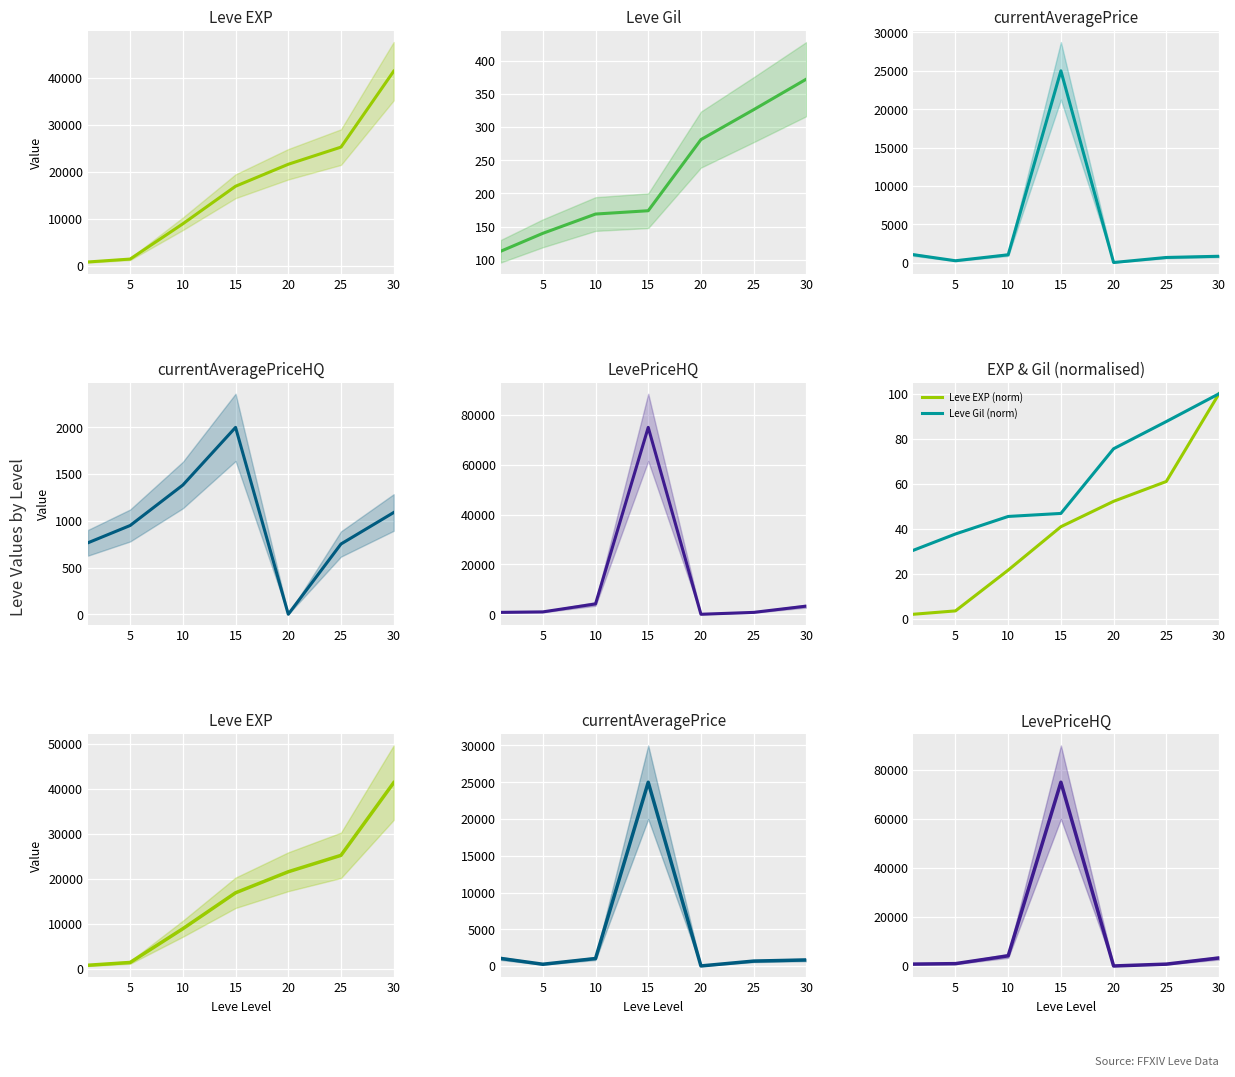

Between 5 and 20, which is larger?

20